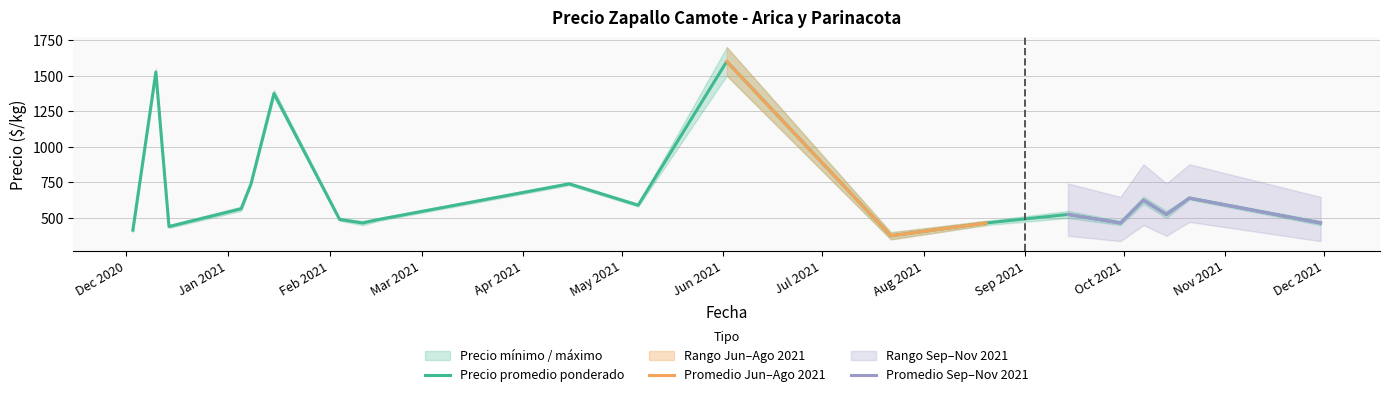

How many data points in Precio promedio ponderado are above 525?

9